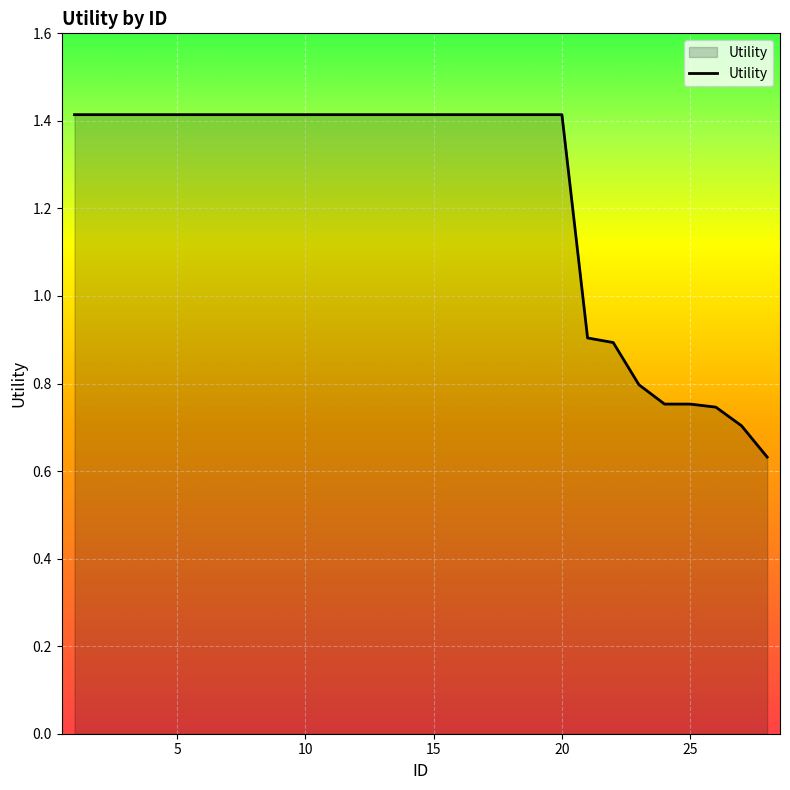

What is the minimum value shown in the chart?

0.6